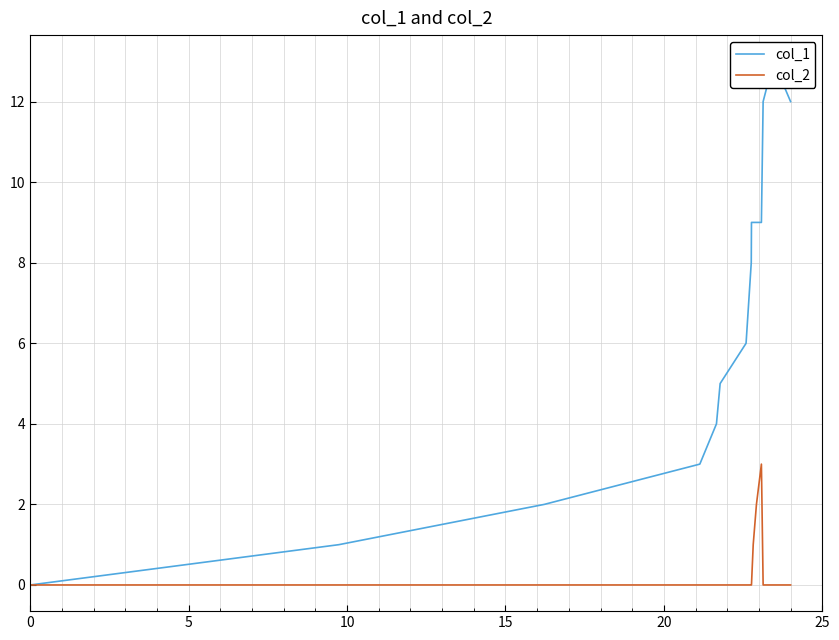

How many values in the col_1 series exceed 8?

7